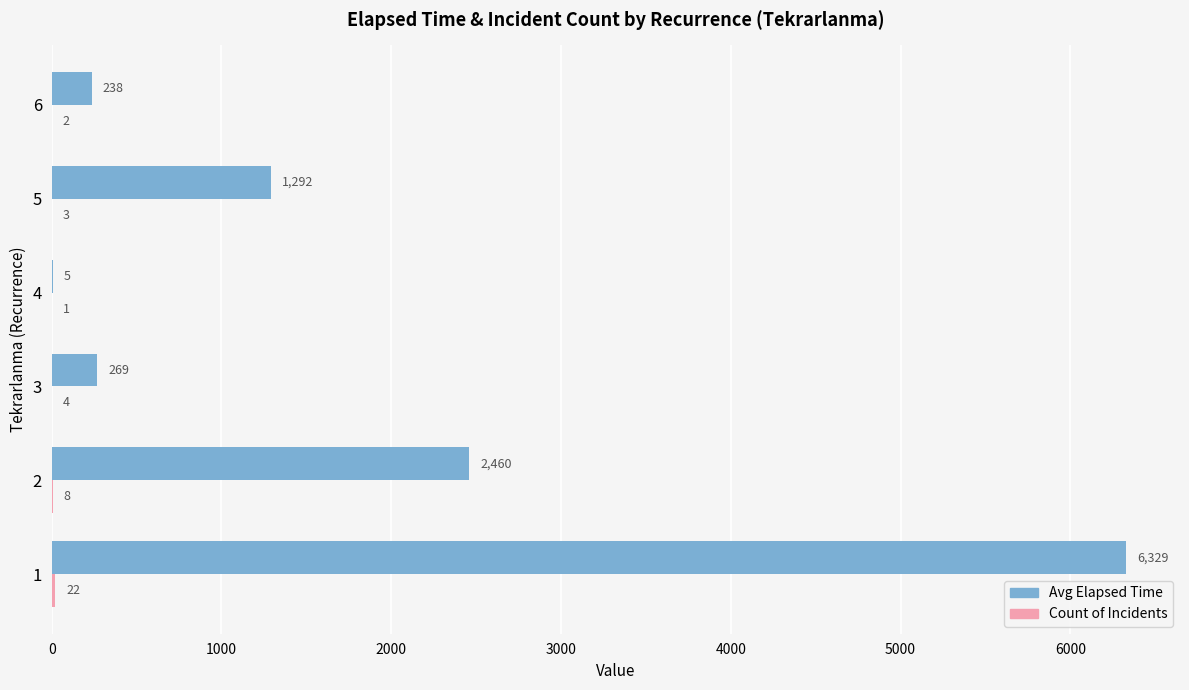

What is the greatest value displayed?

6329.1